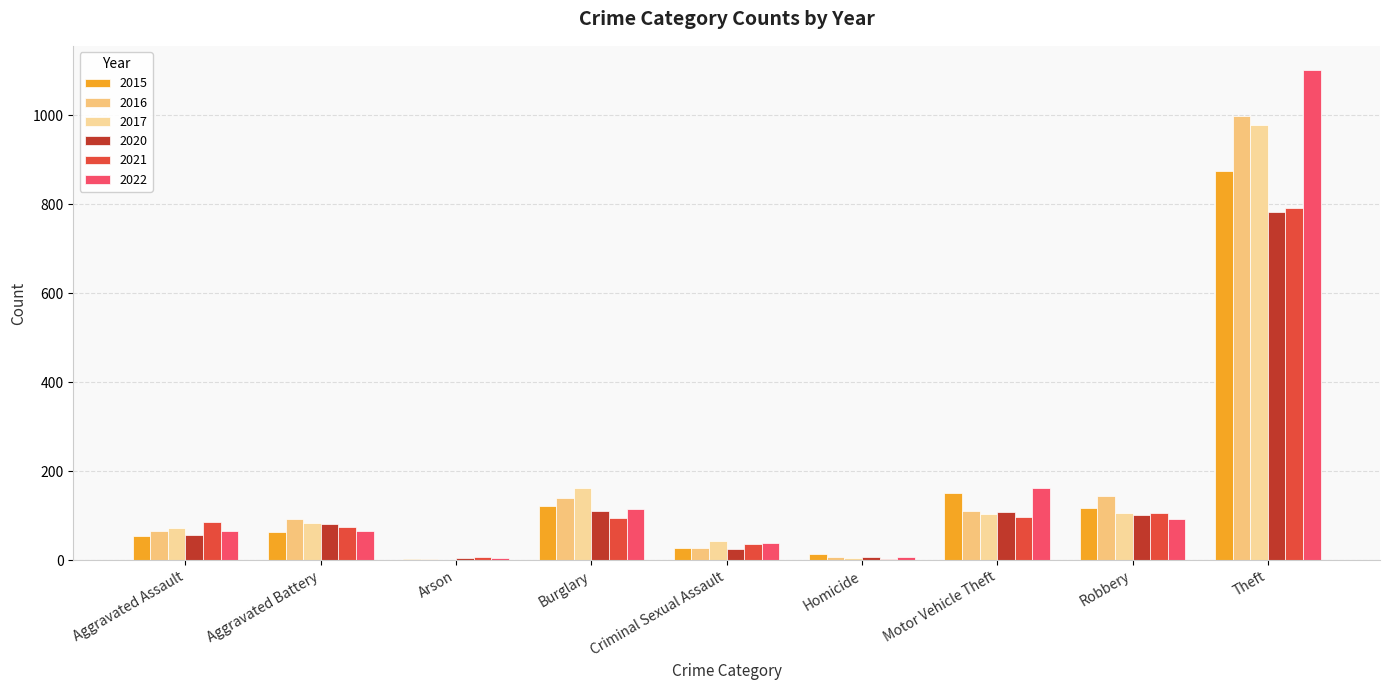

The 2015 series shows 2 at Arson. True or false?

True